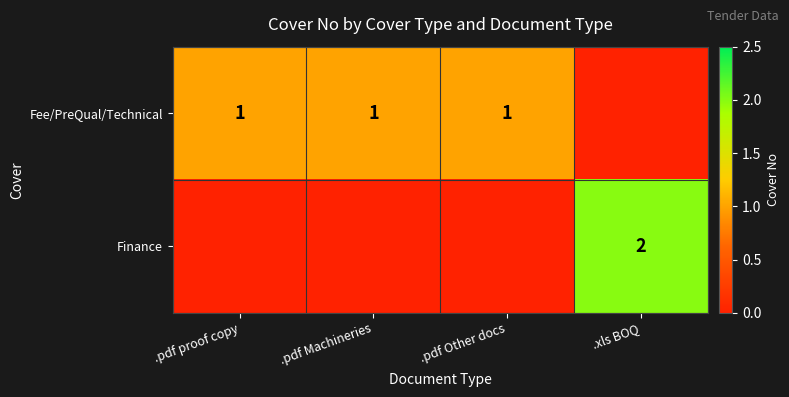

Is the value of Finance at .xls BOQ greater than the value of Fee/PreQual/Technical at .pdf proof copy?

Yes